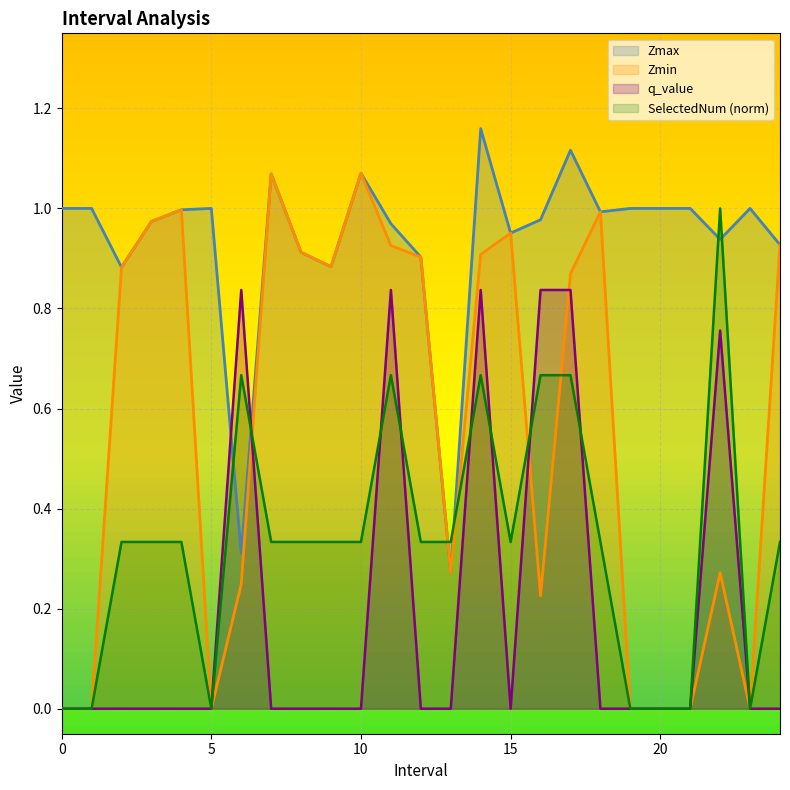

True or false: Zmax and Zmin cross at least once.

False